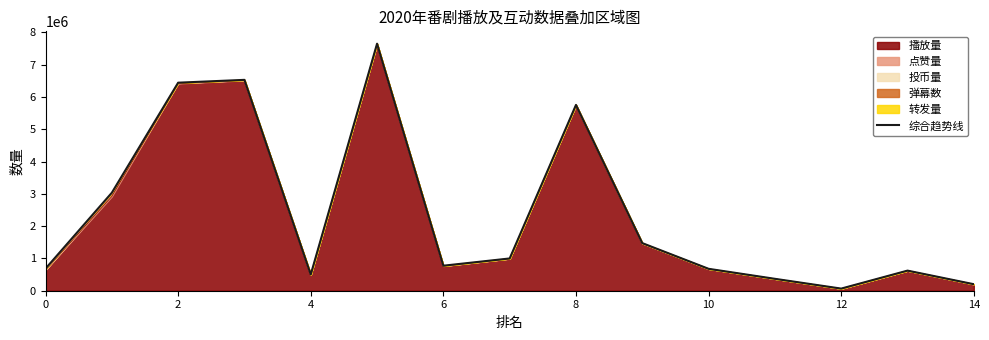

What is the highest value of the 播放量 series?

7635769